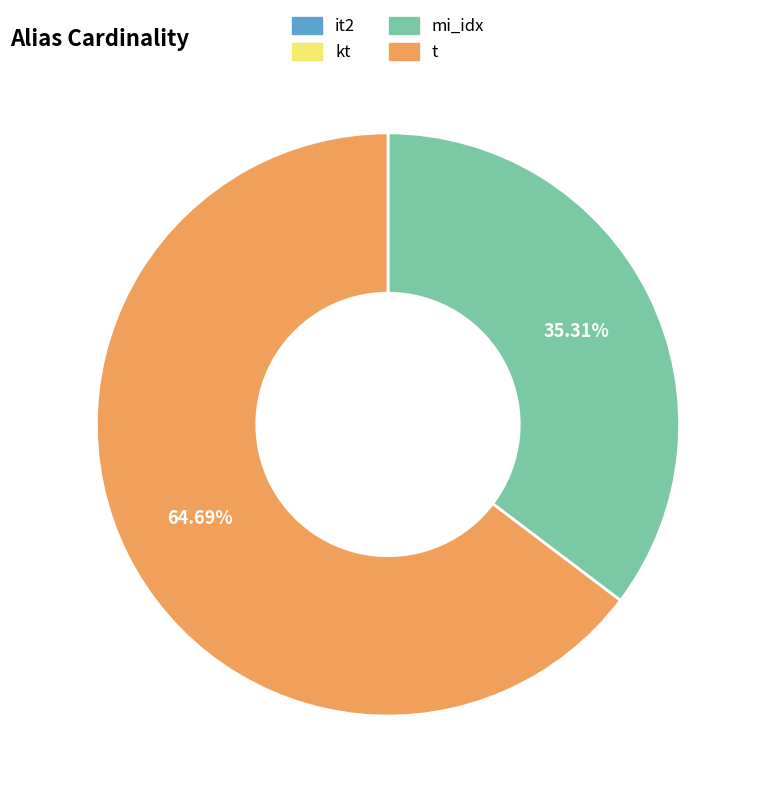

Which category has the biggest portion of the pie?

t